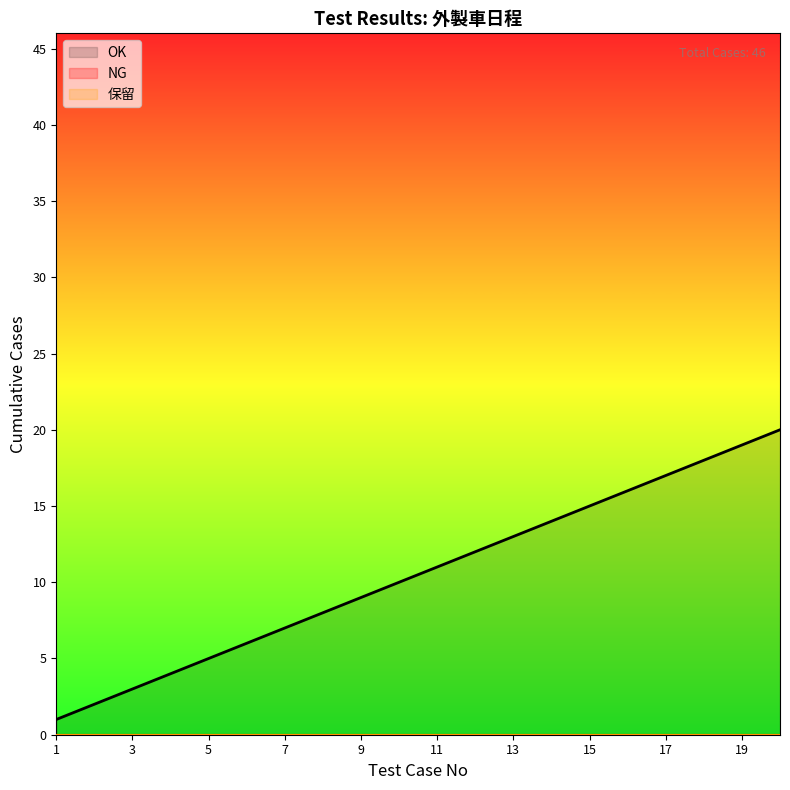

True or false: 保留 and NG cross at least once.

False